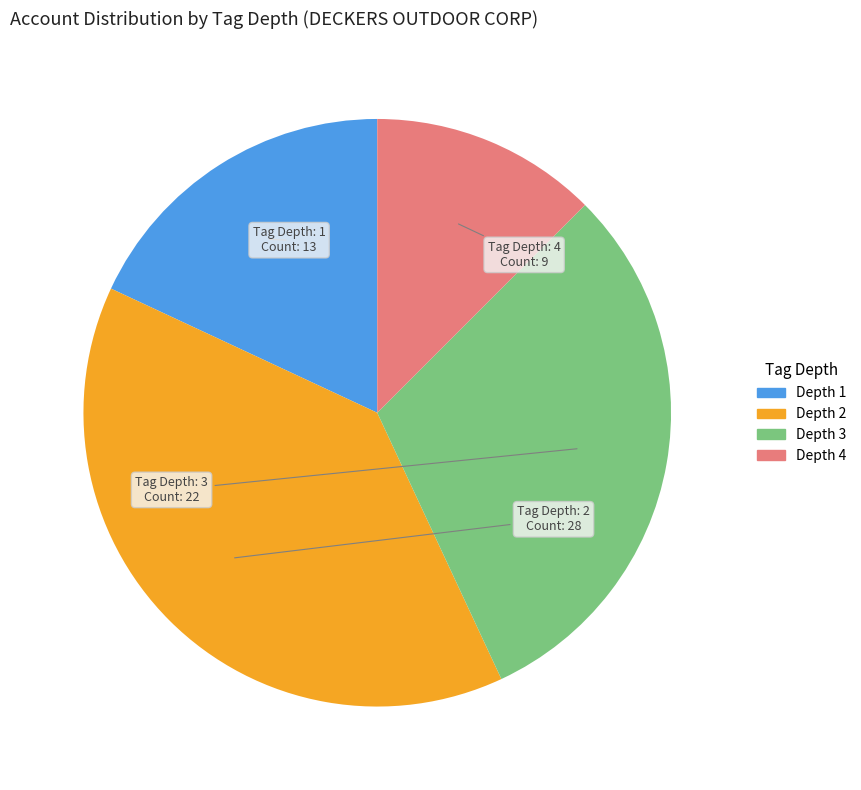

Is there any slice that represents more than half of the pie?

No